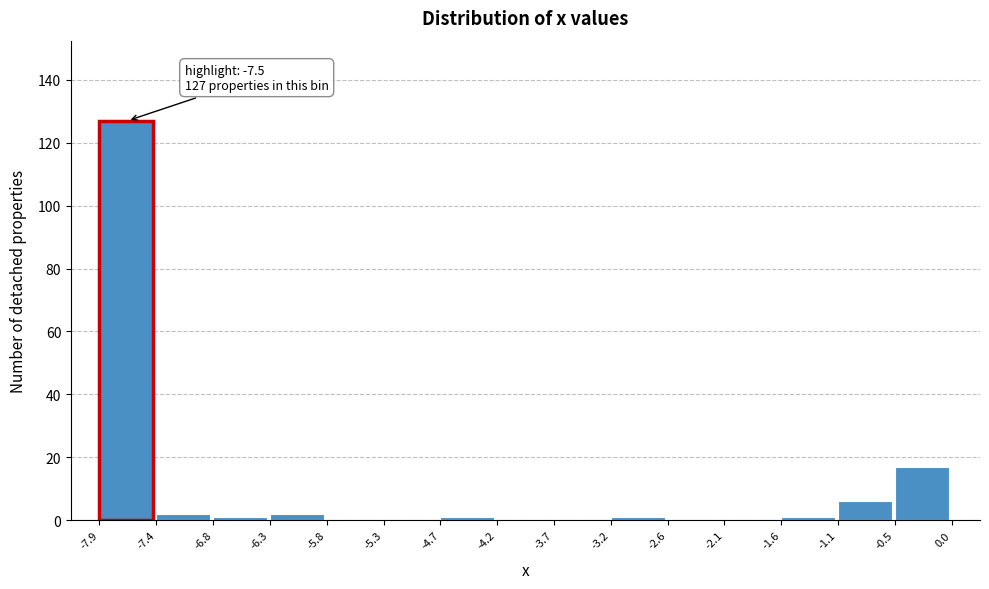

Over which range of the x-axis is the bar tallest?

-7.9 to -7.4